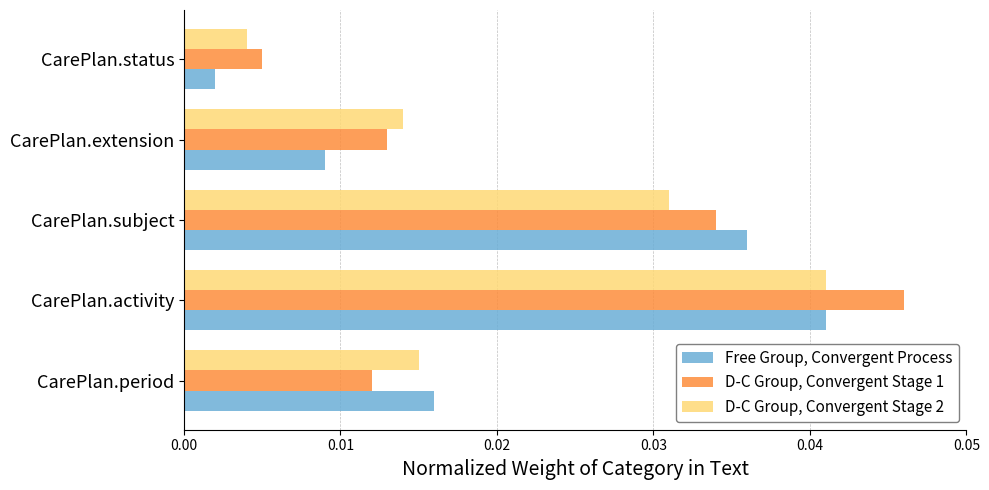

What is the sum of all Free Group, Convergent Process values?

0.1